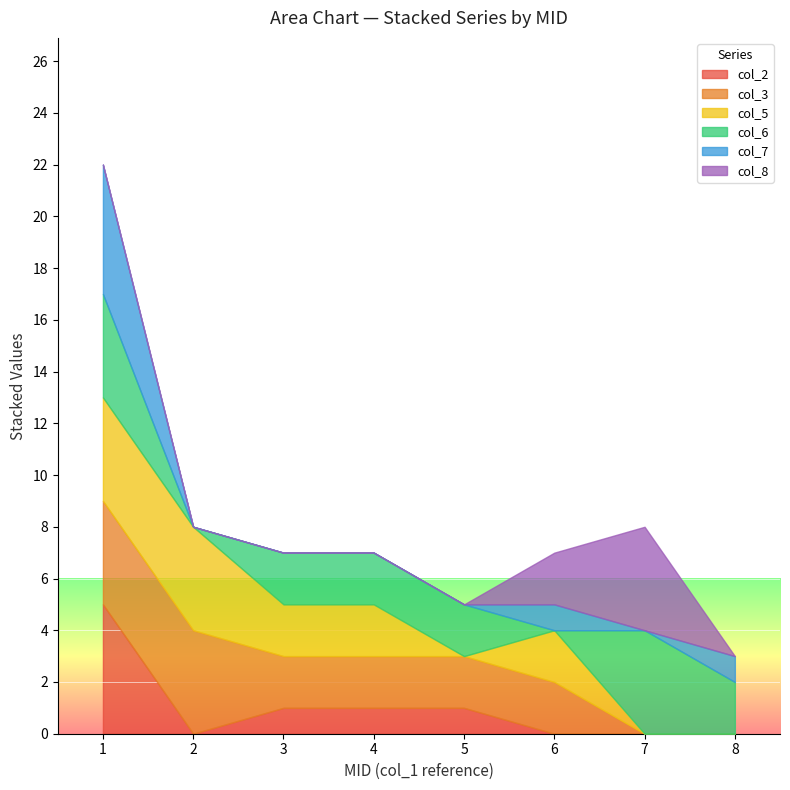

How many interior local valleys does the col_2 series have?

1